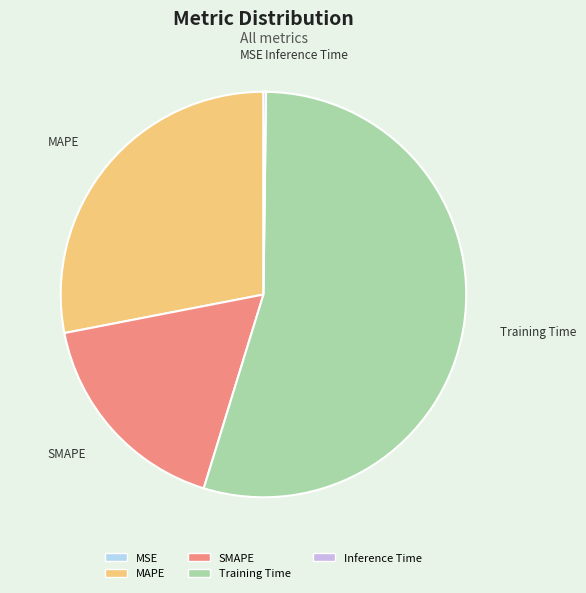

What is the largest slice in the pie chart?

Training Time